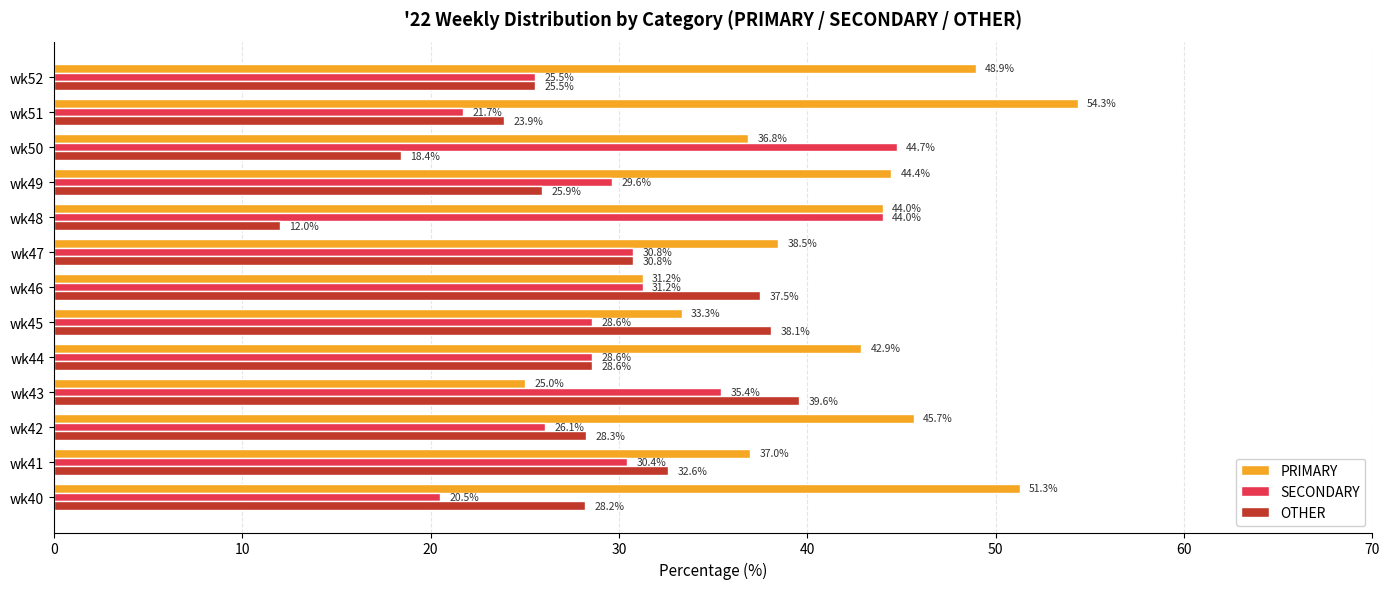

Rank the series by their maximum value, from lowest to highest.

OTHER, SECONDARY, PRIMARY